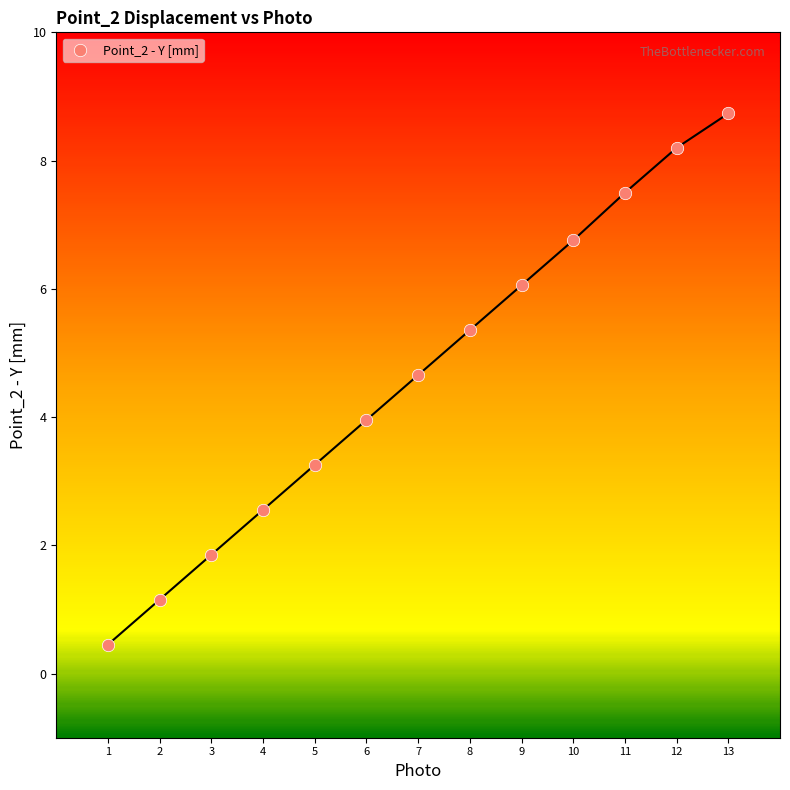

What is the range of Y values (max minus min)?

8.3